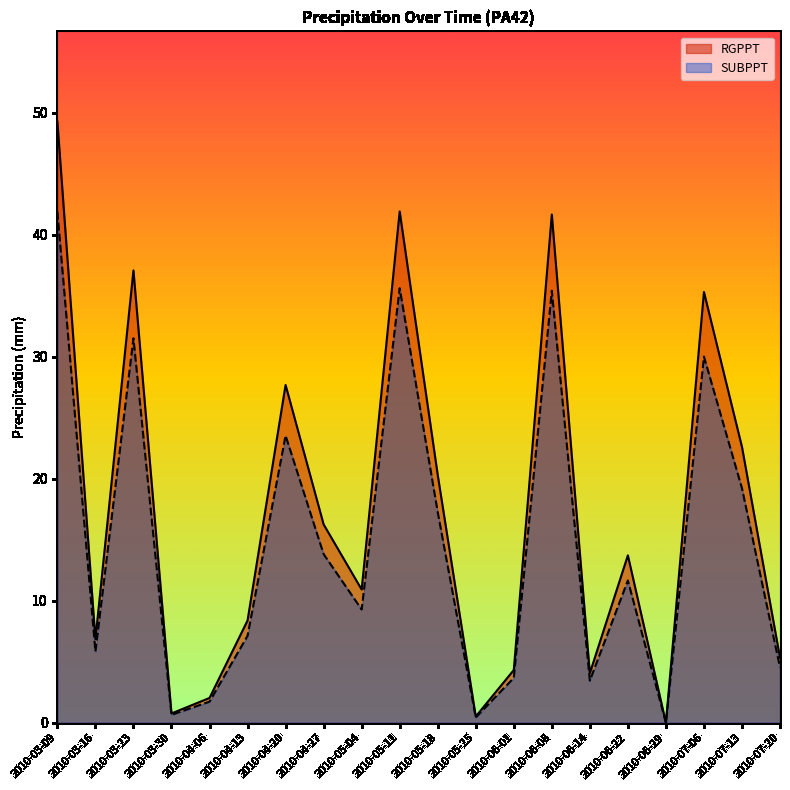

The SUBPPT series shows 4.5 at 2010-07-20. True or false?

True